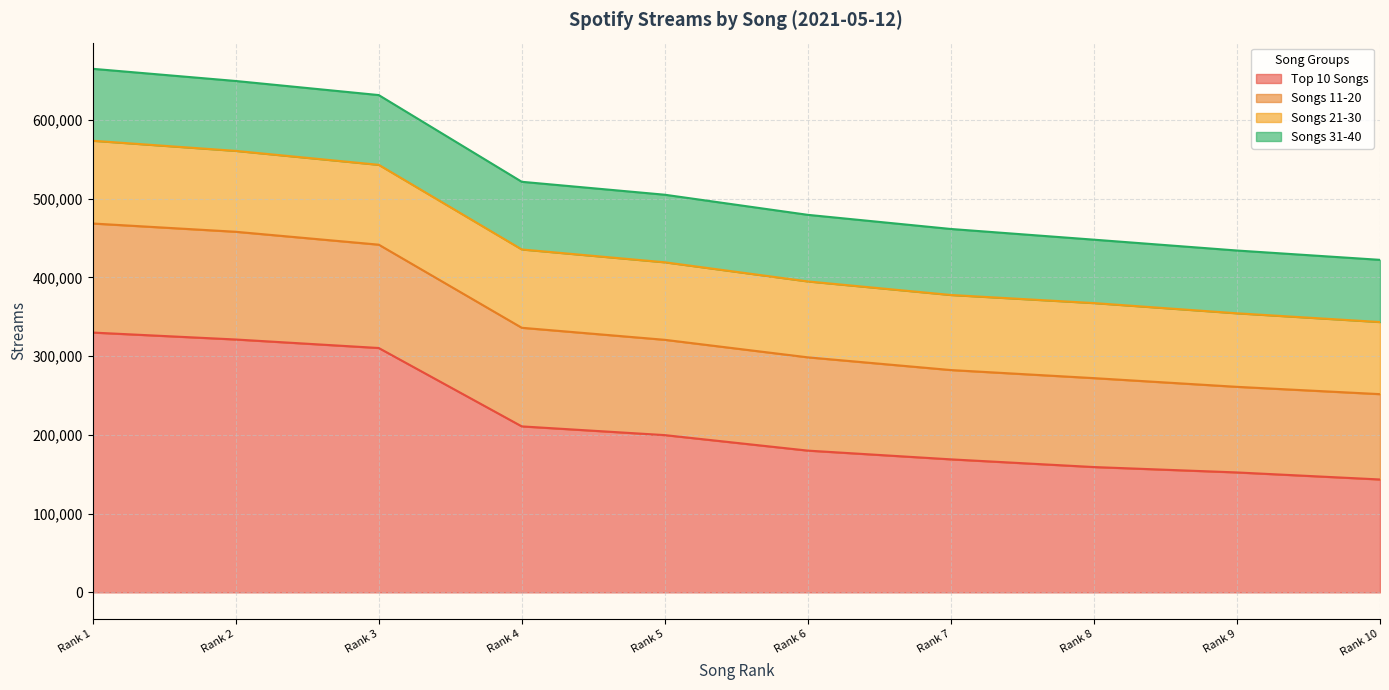

How many lines are shown in the chart?

4